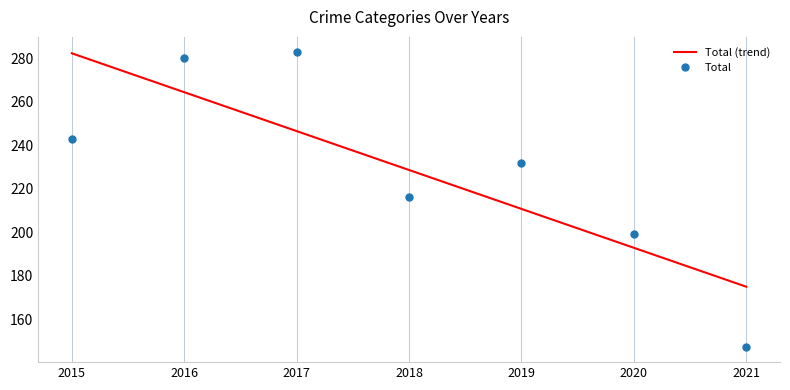

List the labels in order of Total (trend) value, smallest first.

2021, 2020, 2019, 2018, 2017, 2016, 2015